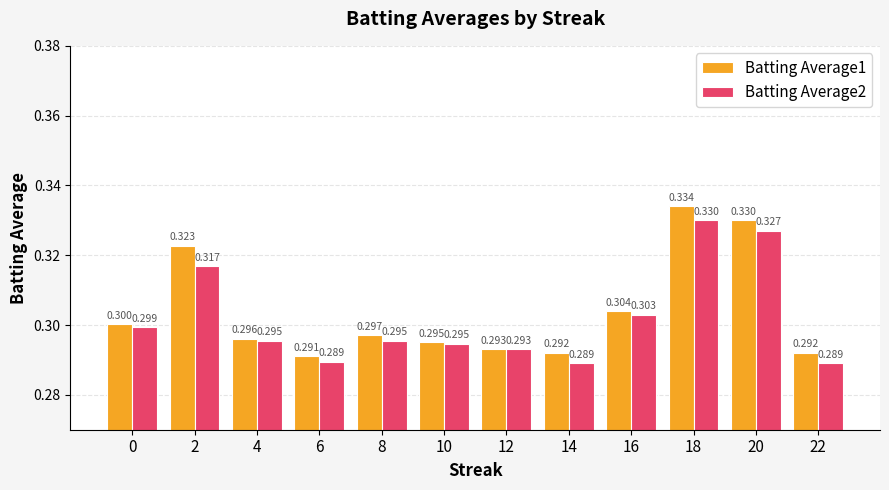

Reading left to right, extract all data points from this chart.

Batting Average1: 0.3	0.3	0.3	0.3	0.3	0.3	0.3	0.3	0.3	0.3	0.3	0.3
Batting Average2: 0.3	0.3	0.3	0.3	0.3	0.3	0.3	0.3	0.3	0.3	0.3	0.3